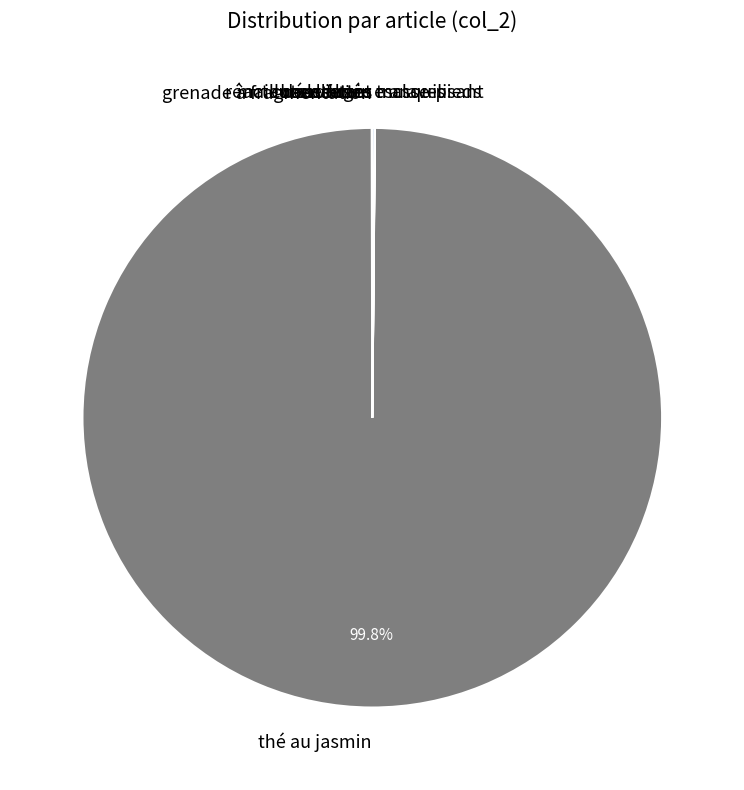

To the nearest percent, what is the difference between the largest and smallest slice percentages?

100%